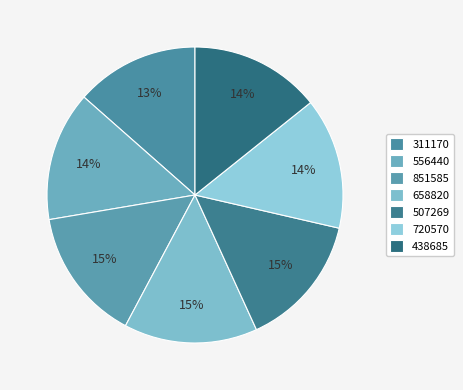

To the nearest percent, what is the average slice percentage?

14%